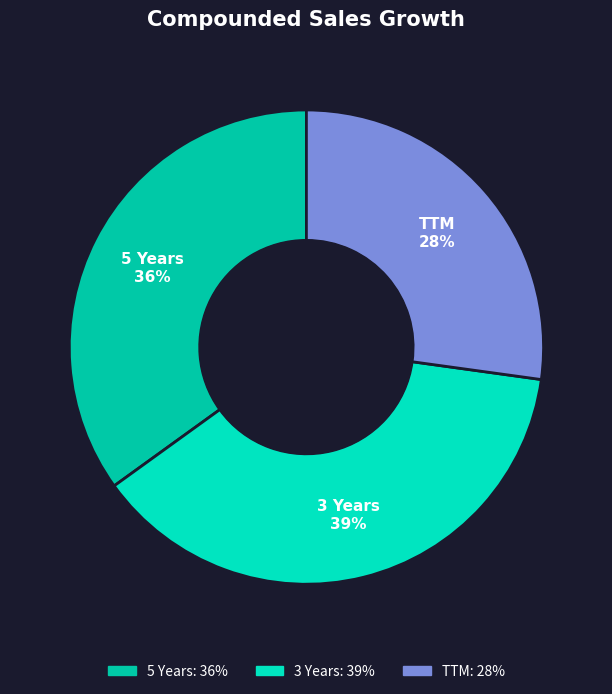

Count the number of slices in the pie.

3